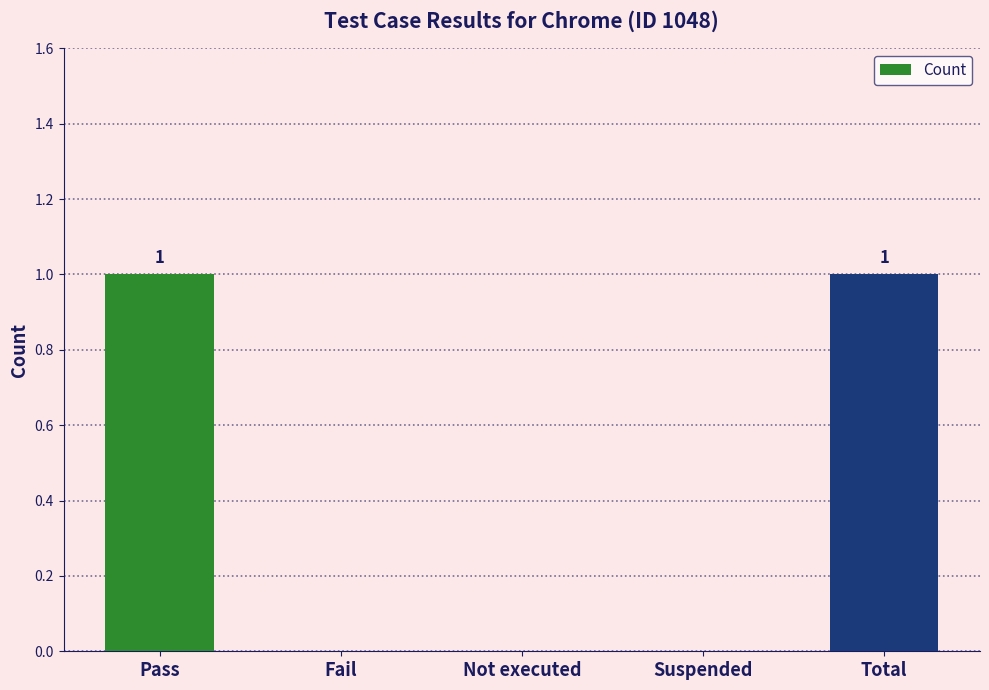

What is the change in value from Not executed to Total?

+1